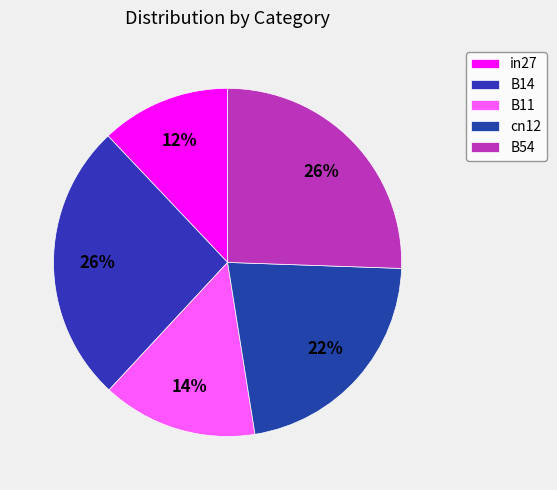

Combined, what portion of the pie is cn12 and in27?

34.0%